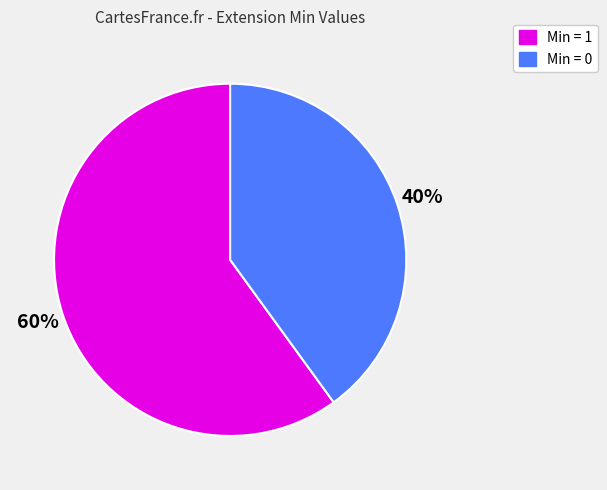

Is there any slice that represents more than half of the pie?

Yes